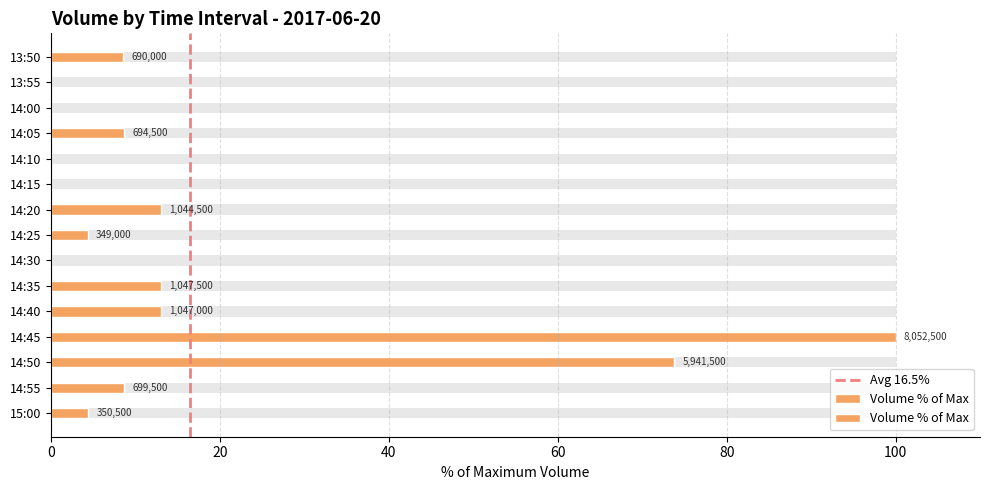

Reading left to right, what are all the values shown in this chart?

4.4	8.7	73.8	100.0	13.0	13.0	0.0	4.3	13.0	0.0	0.0	8.6	0.0	0.0	8.6